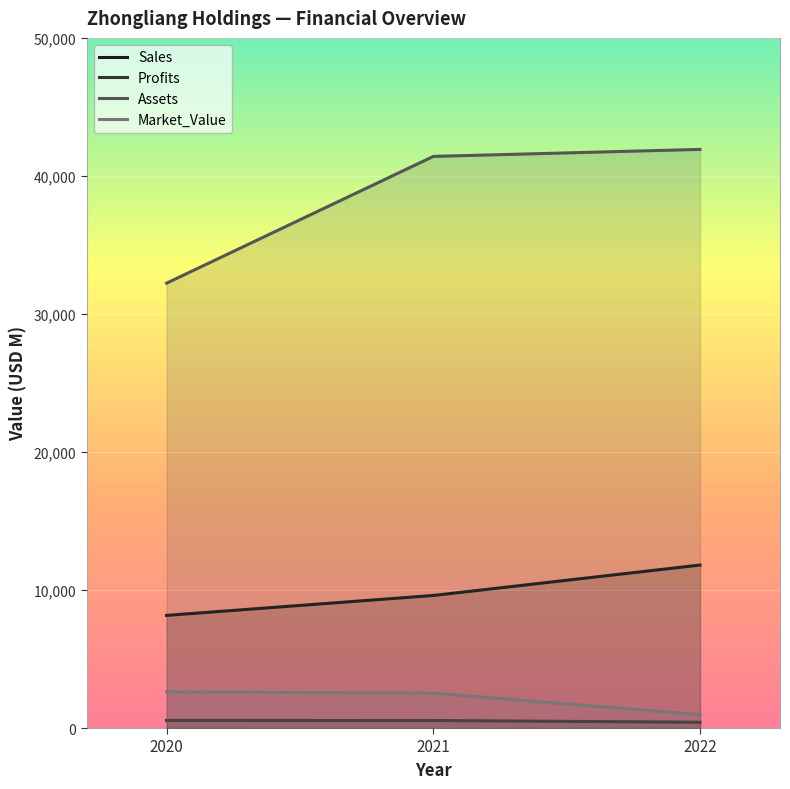

What is the sum of all Sales values?

29571.0